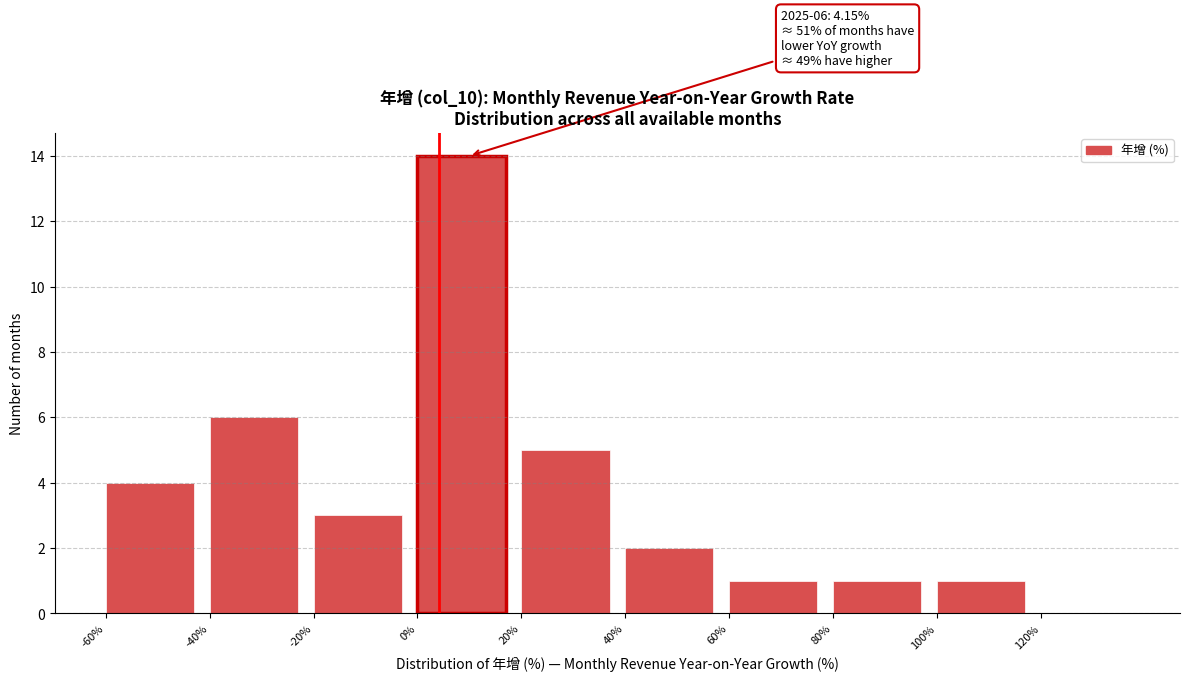

Which range on the x-axis has the tallest bar?

0 to 20